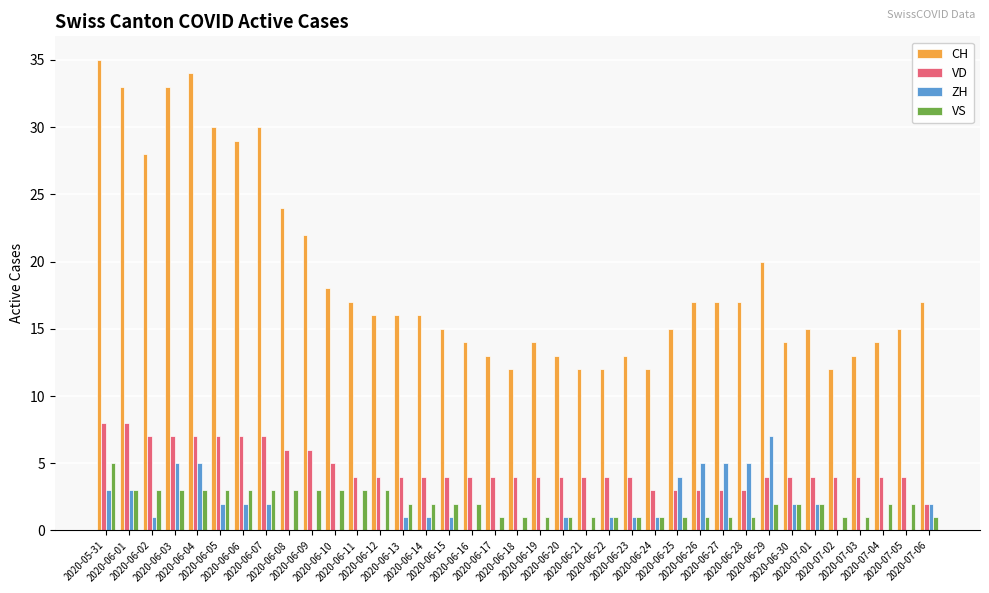

Which series has the largest total across all categories?

CH